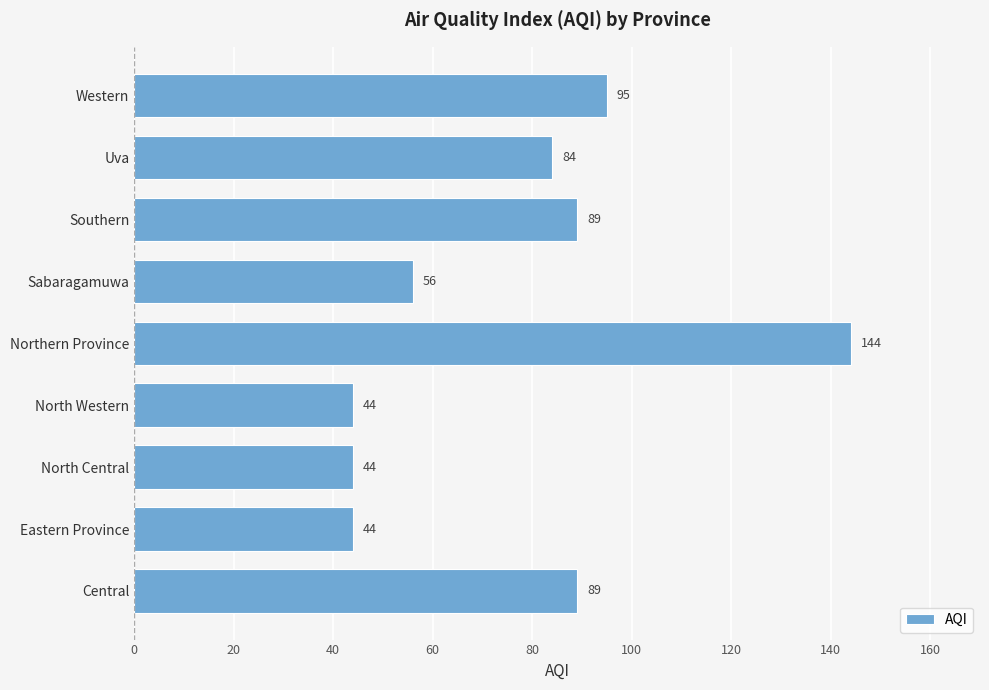

How many data points does each series have?

9